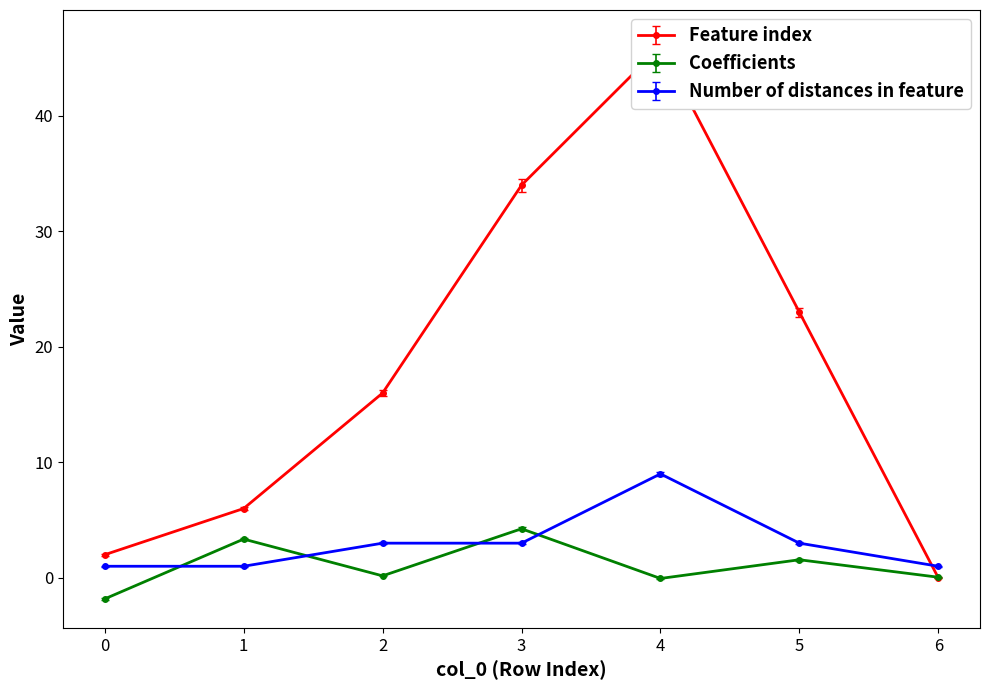

At which label does Feature index reach its peak?

4